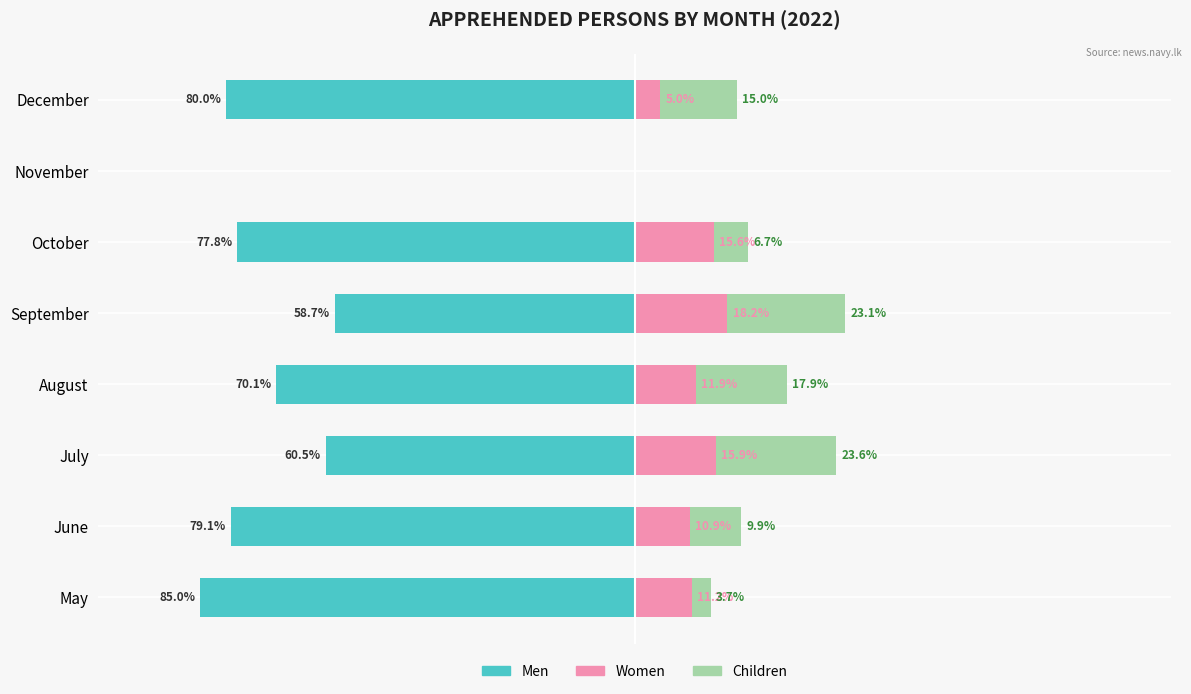

True or false: Women has a value of 18.2 at September.

True